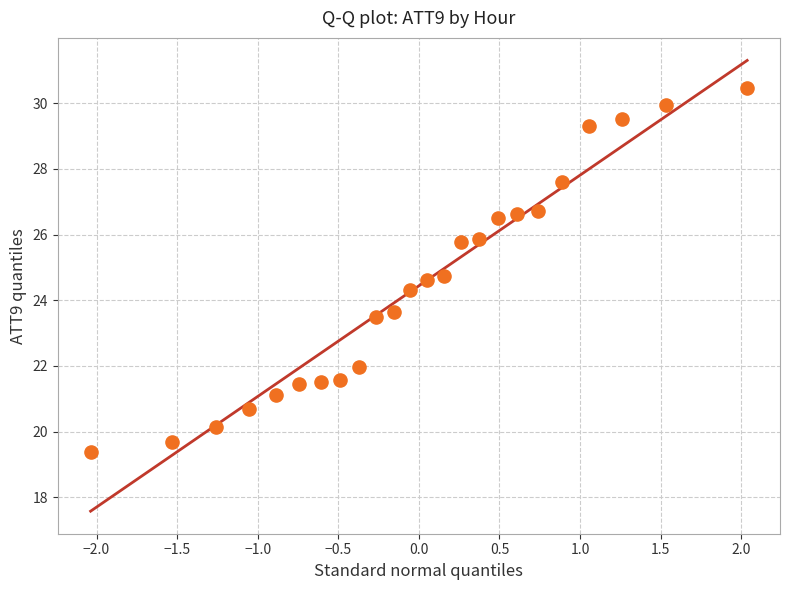

What is the range of X values (max minus min)?

4.1